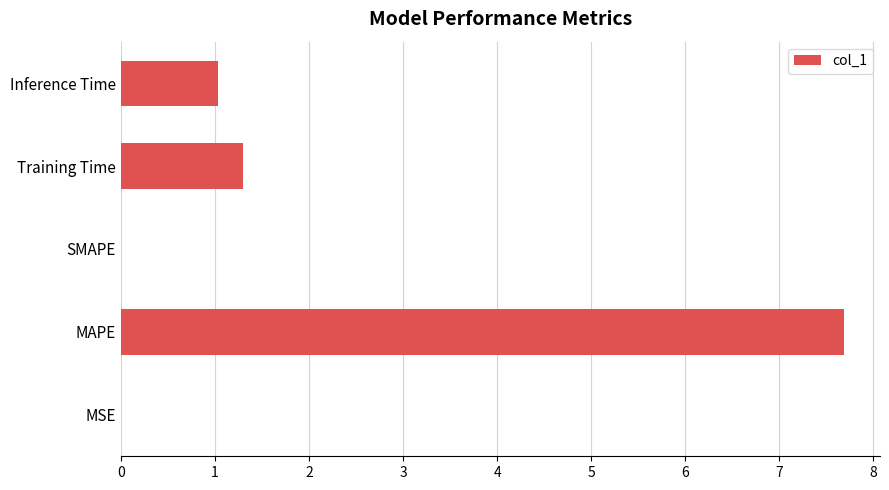

How many values exceed 1?

3